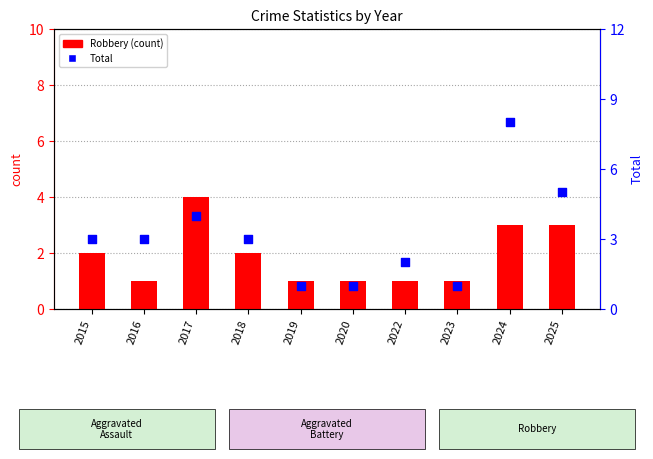

Which series reaches the minimum Y coordinate?

Robbery (count)